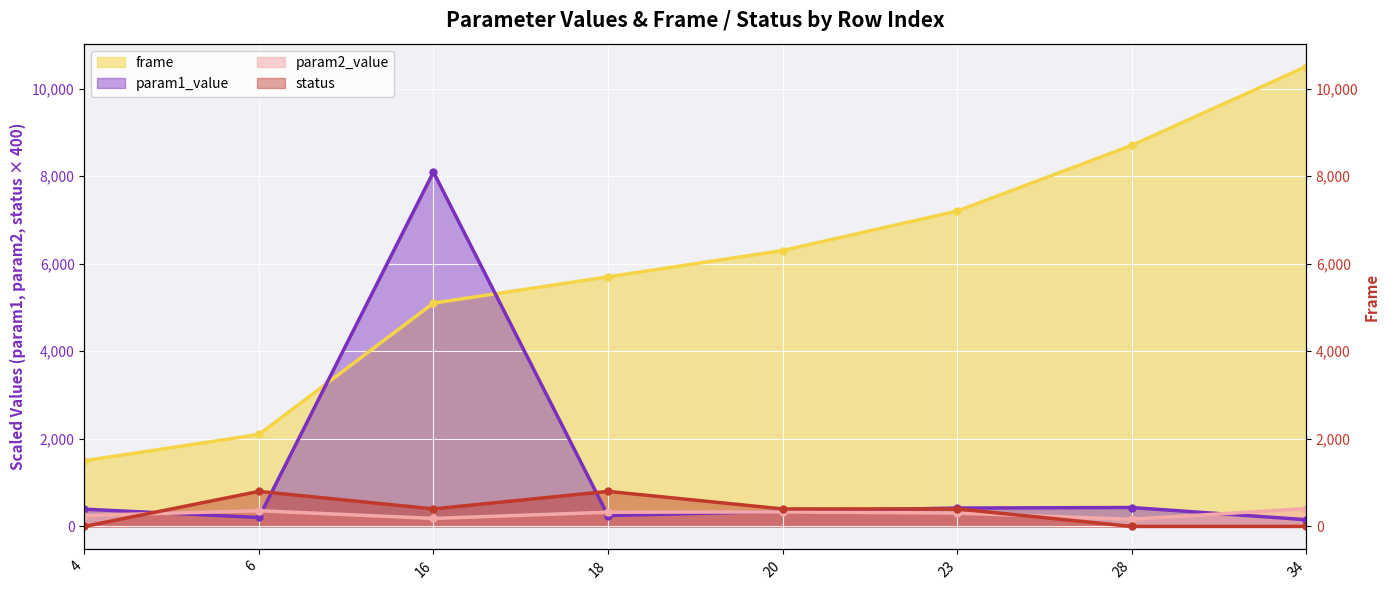

What is the highest value of the param1_value series?

8093.0